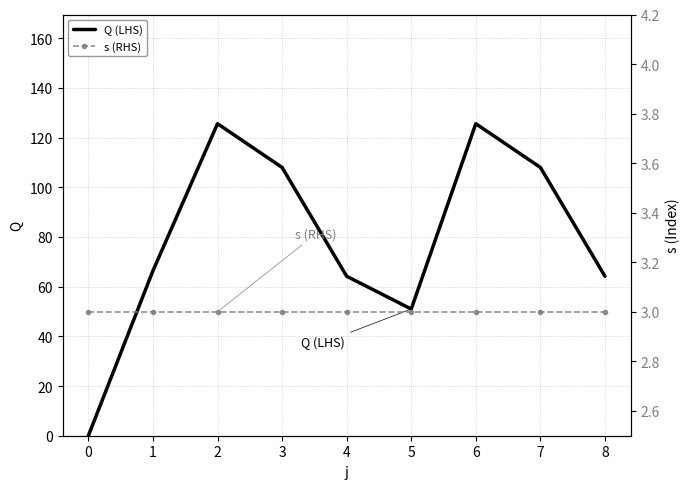

The Q (LHS) series shows 181.0 at 7. True or false?

False